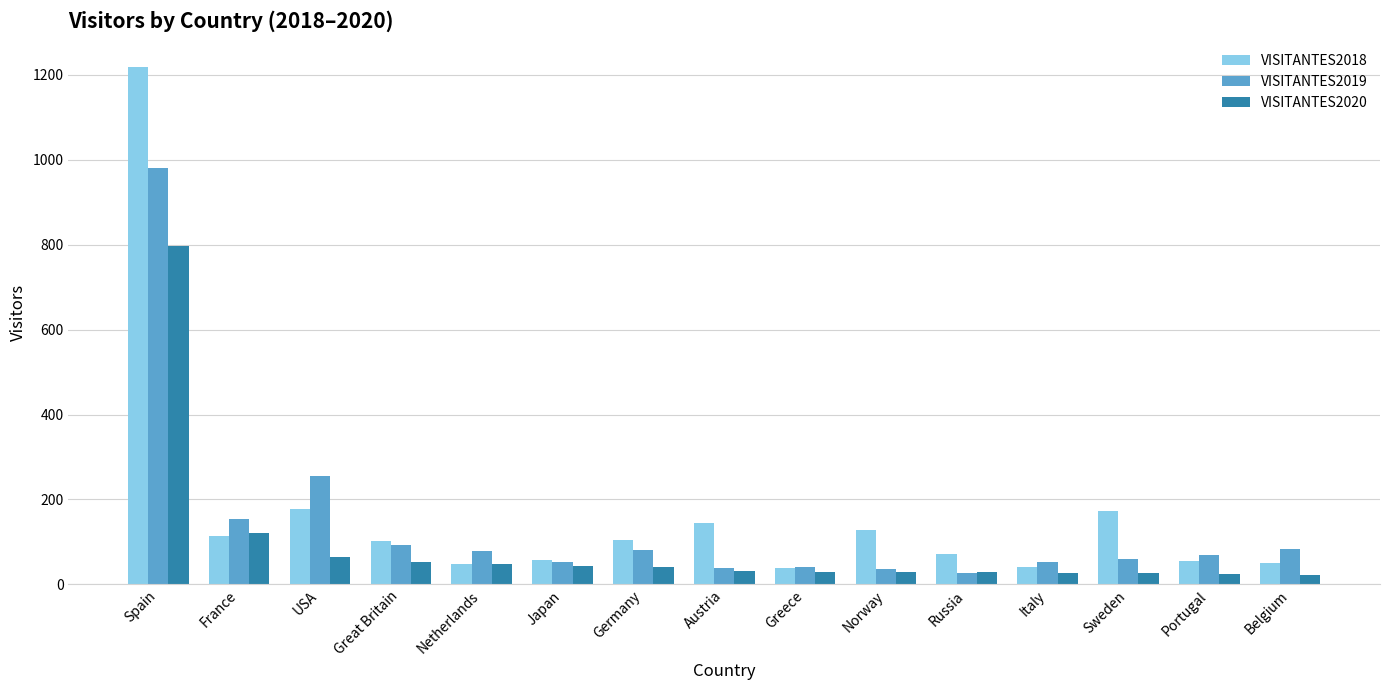

What is the average value of the VISITANTES2019 series?

140